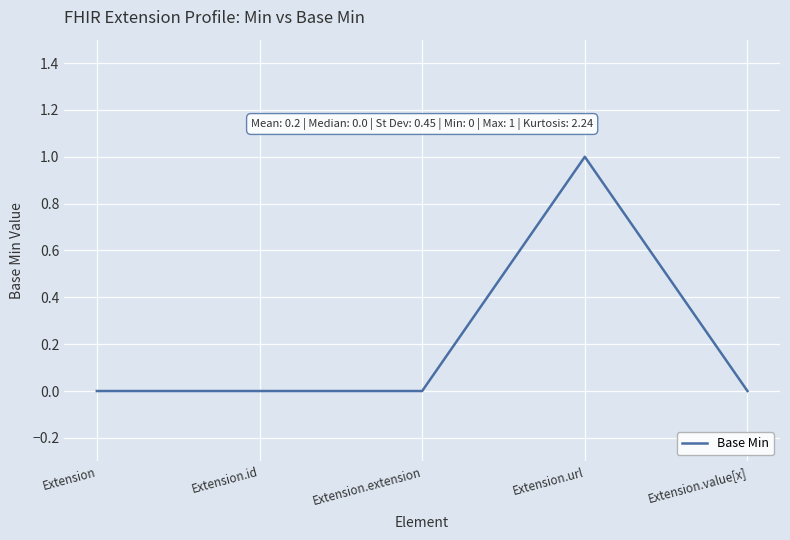

Reading left to right, transcribe all the data shown in this chart.

0	0	0	1	0